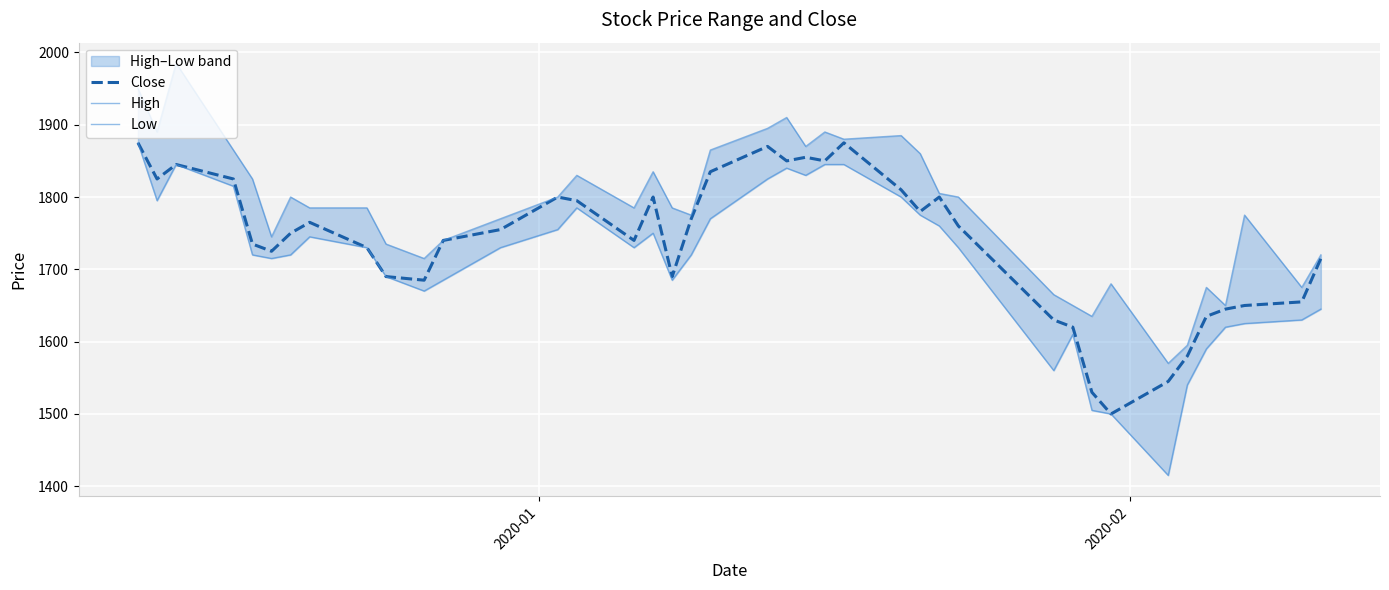

True or false: High has more than 0 interior local peaks.

True